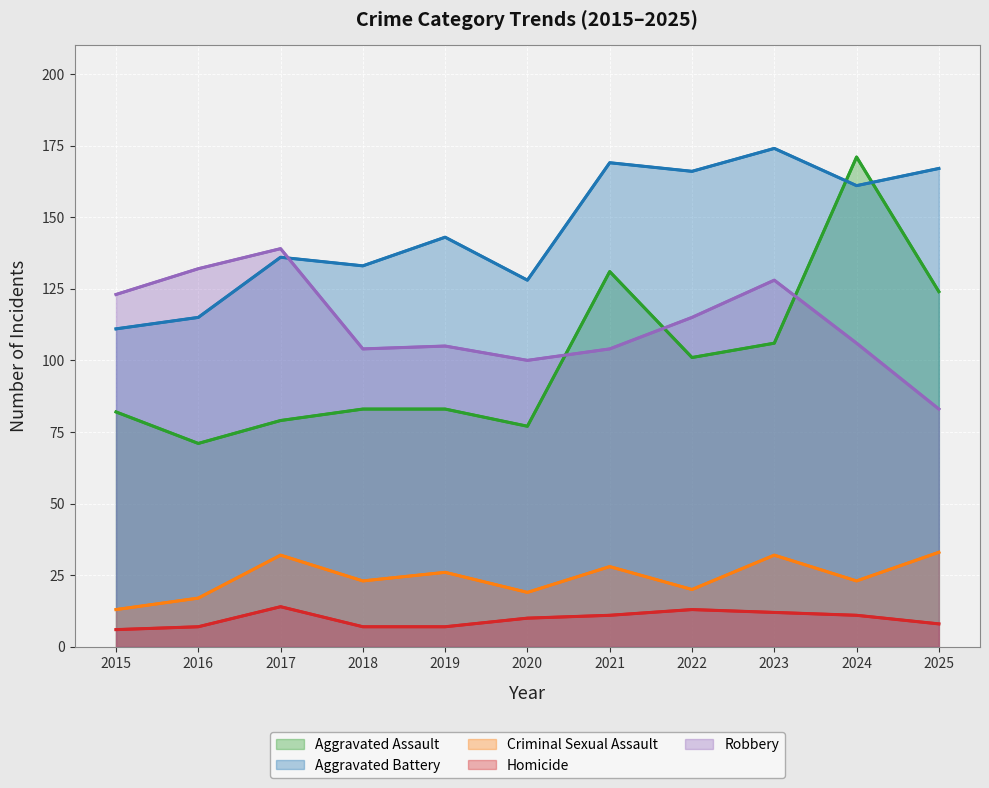

How many values in the Robbery series exceed 106?

5